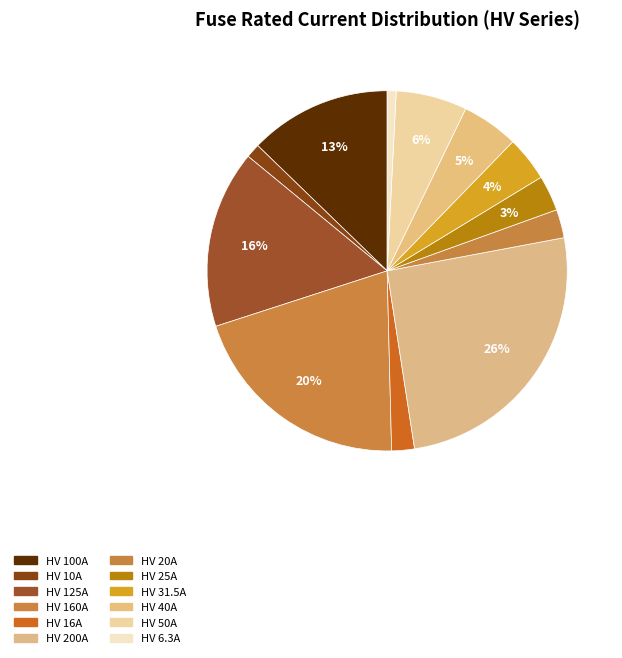

What percentage is the HV 20A slice, to the nearest percent?

3%